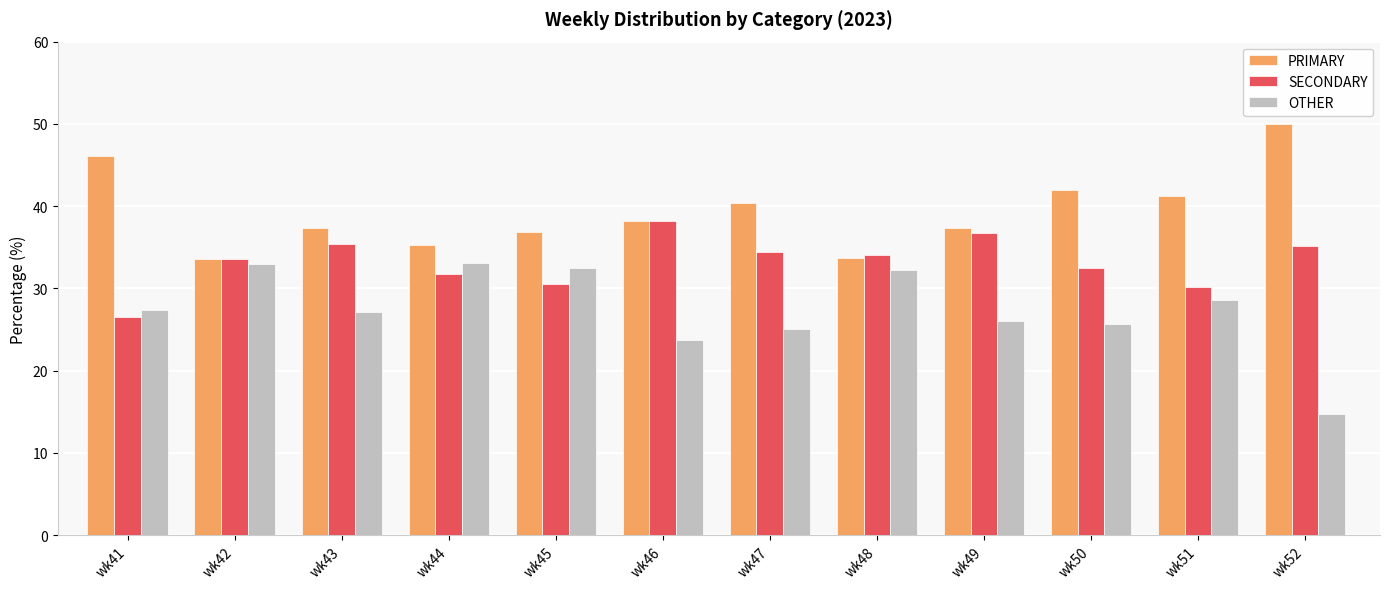

Is the value of OTHER at wk50 greater than the value of SECONDARY at wk44?

No